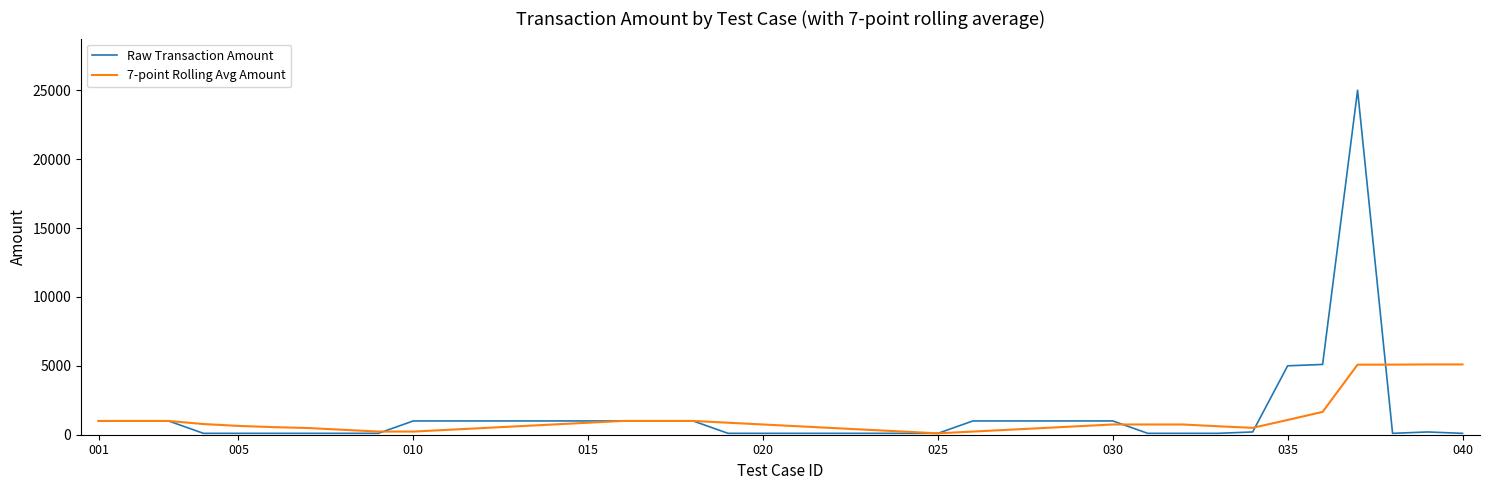

Which series has the widest spread of values?

Raw Transaction Amount